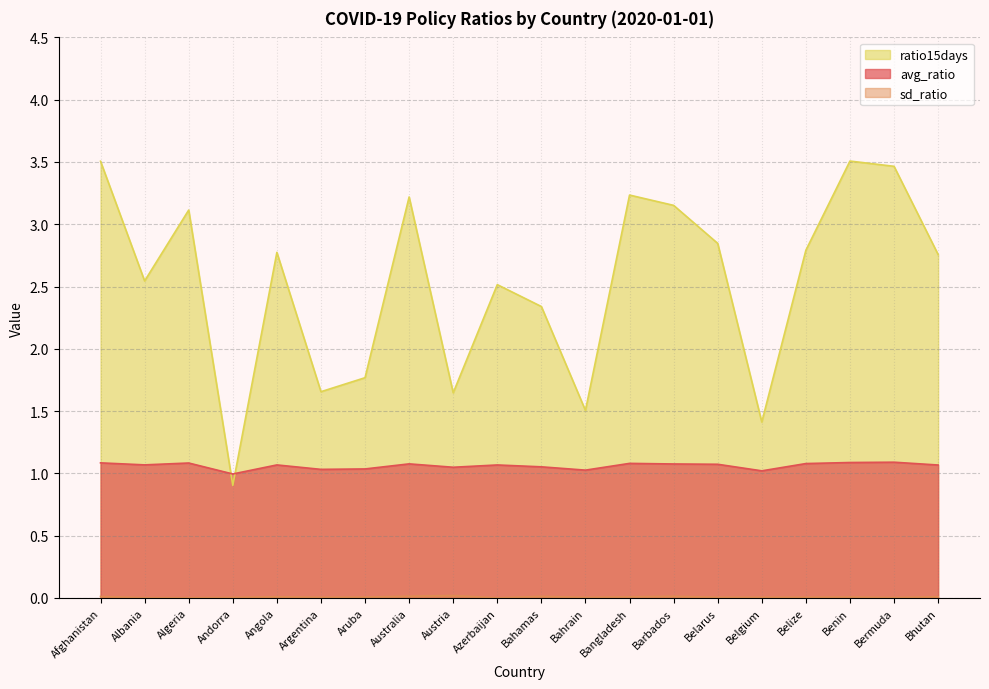

What is the difference between the maximum and minimum values in the avg_ratio series?

0.1